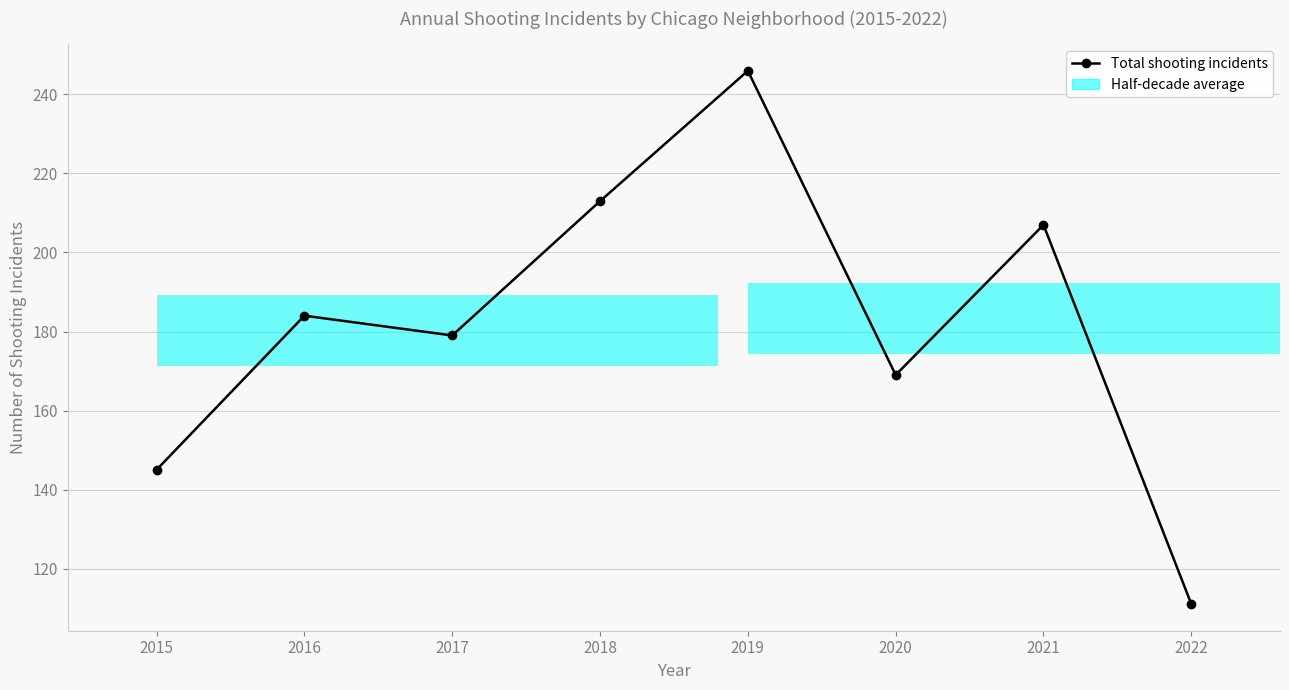

What is the ratio of the value at 2015 to the value at 2022?

1.3